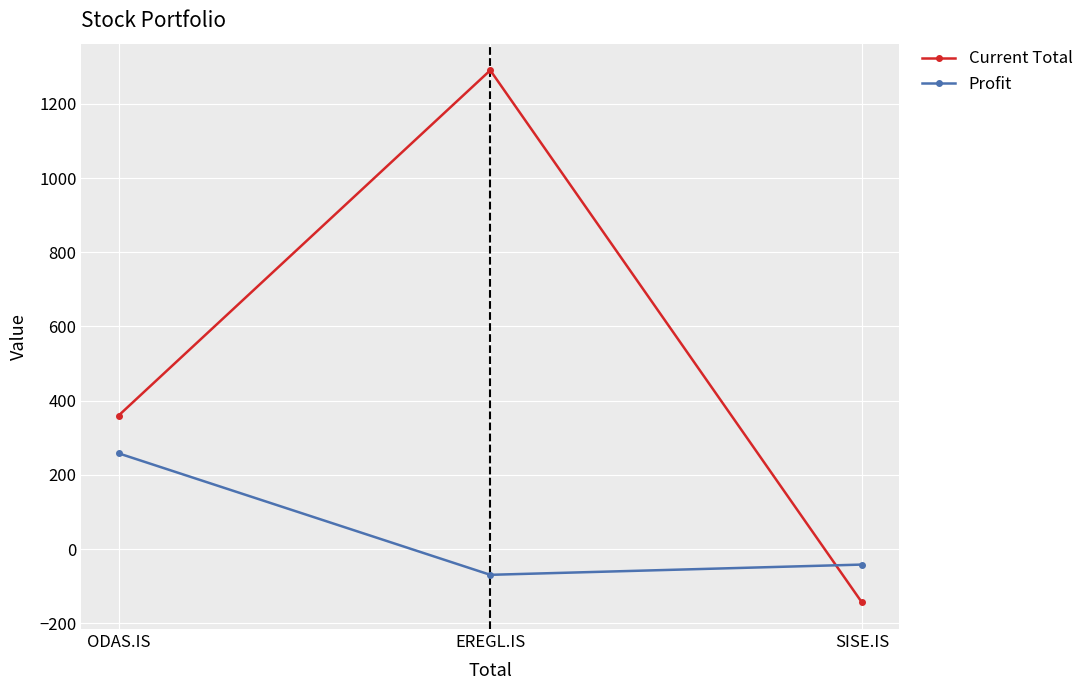

The Current Total series shows 1290.6 at EREGL.IS. True or false?

True